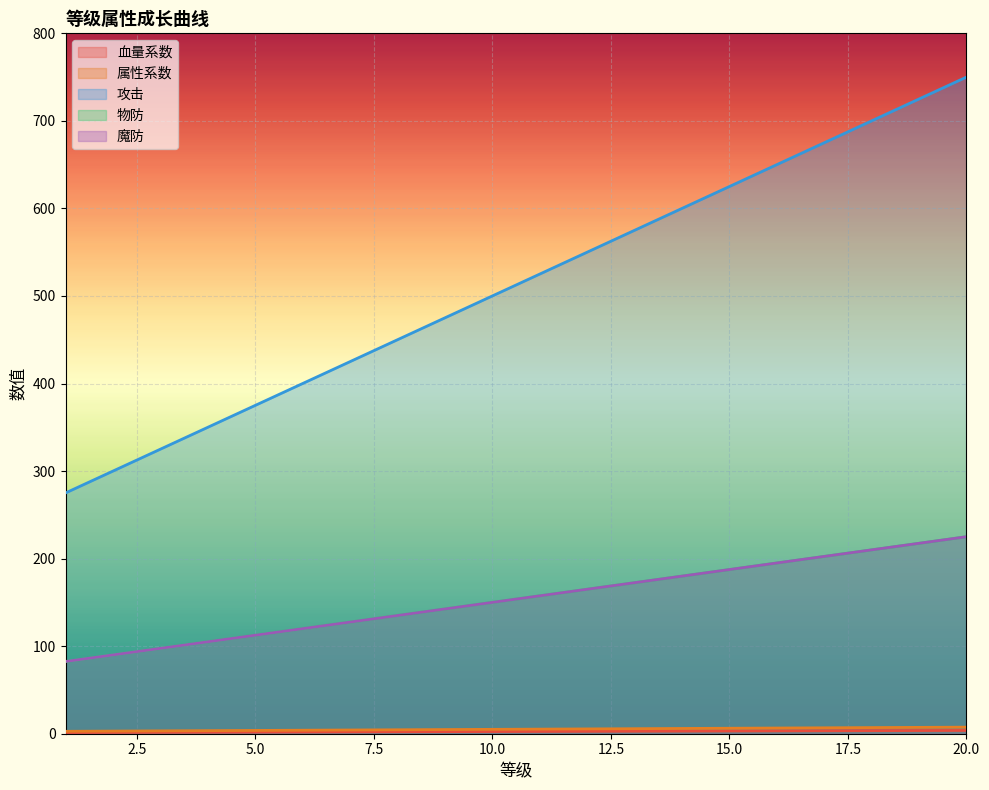

True or false: 属性系数 and 攻击 intersect in this chart.

False